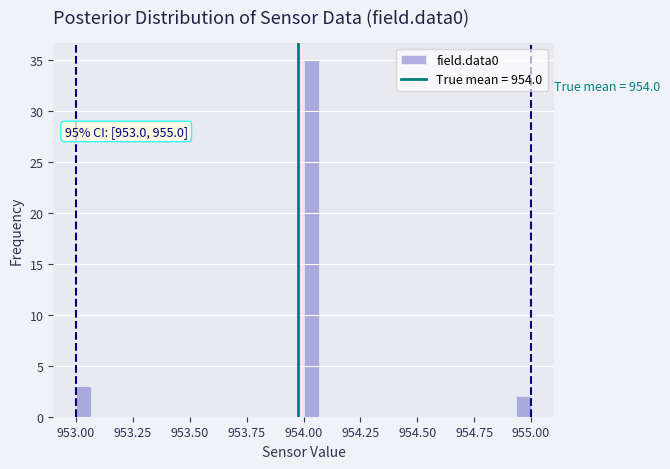

Around what value on the x-axis is the tallest bar? Give the approximate position of its centre, as read against the axis.

954.05